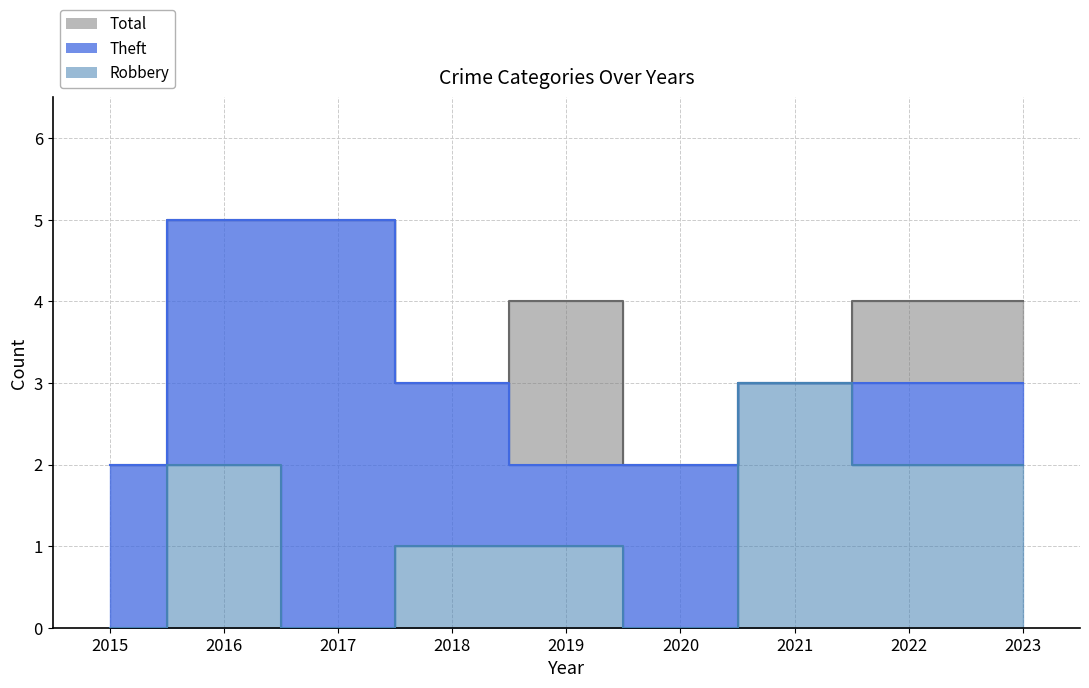

At which label does Total reach its minimum?

2015